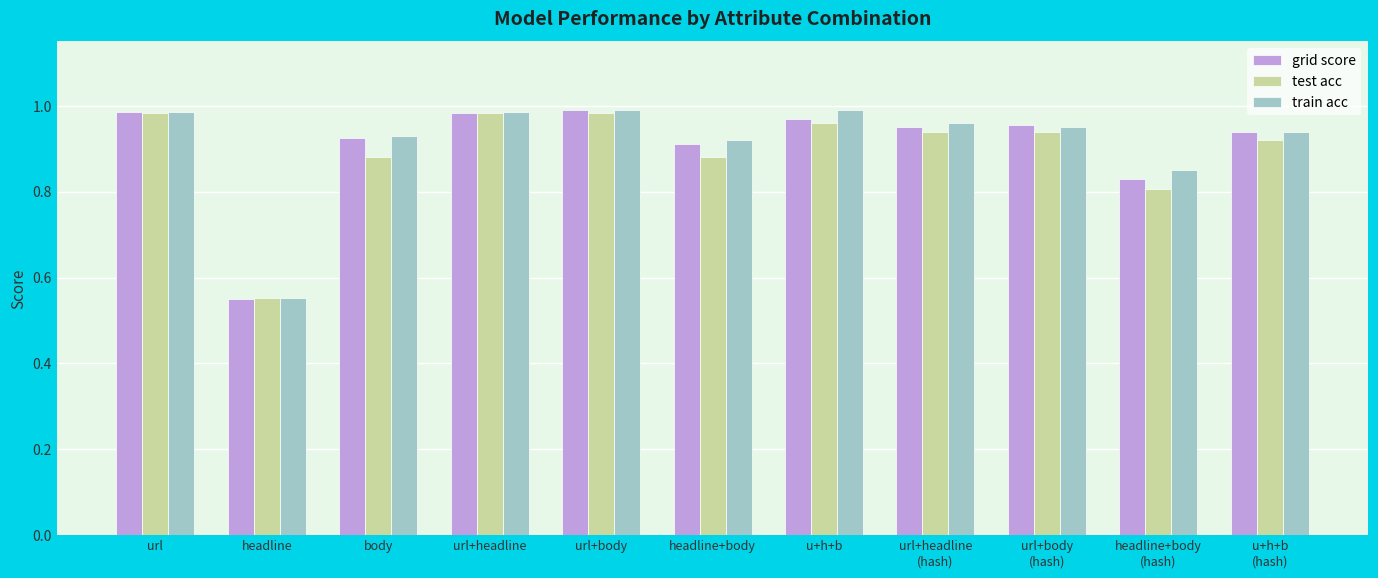

What is the sum of the train acc values at headline+body
(hash) and url+body?

1.8